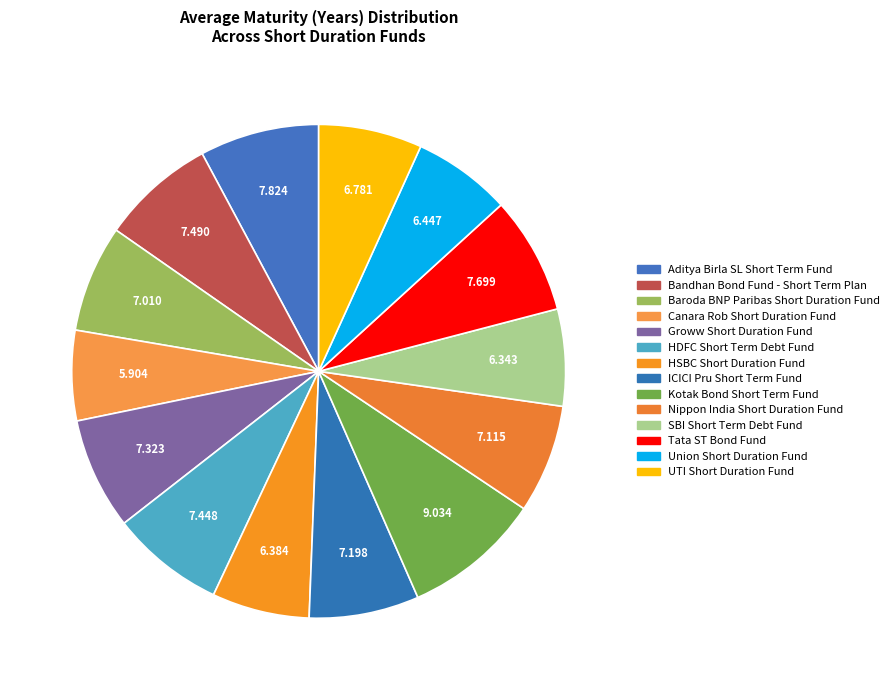

Does any single category account for the majority?

No